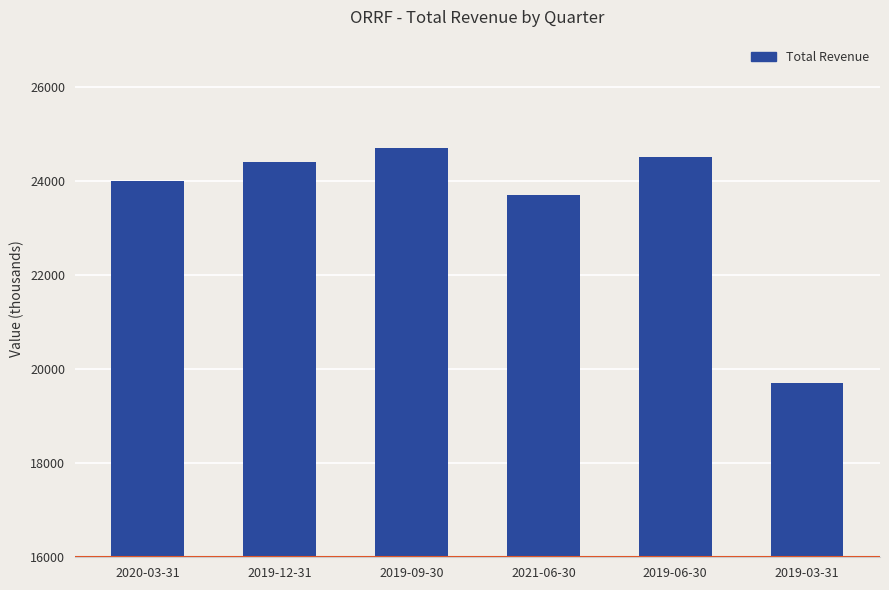

What is the ratio of the value at 2020-03-31 to the value at 2021-06-30?

1.0